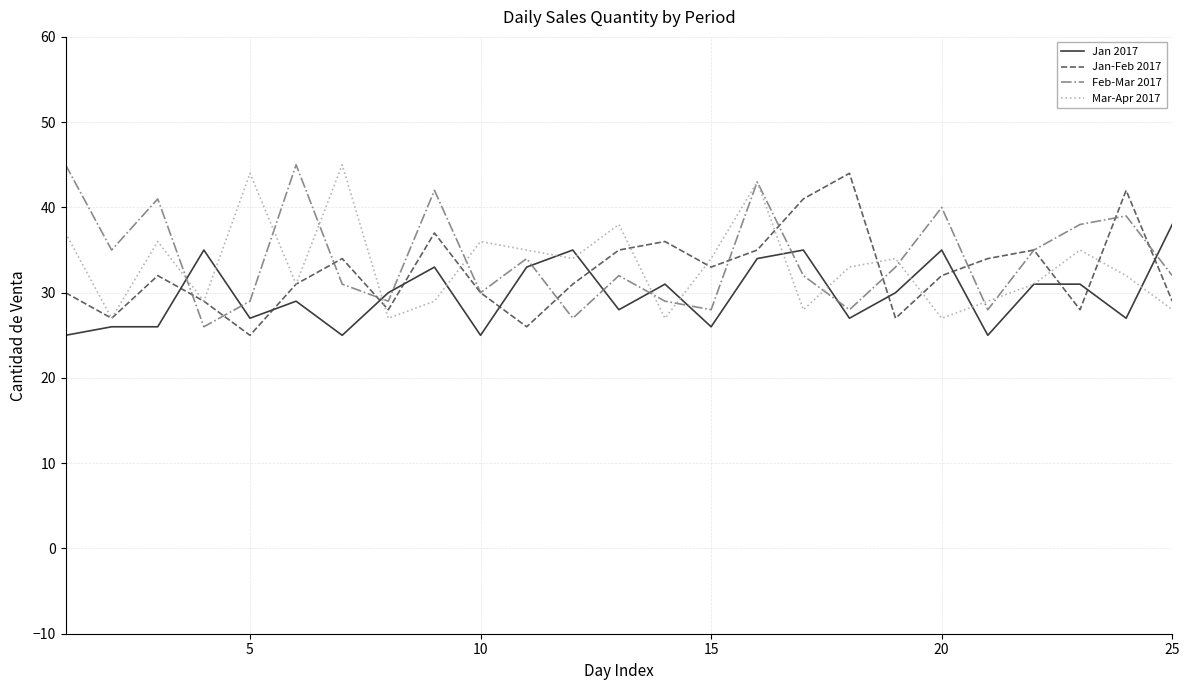

What is the sum of all Feb-Mar 2017 values?

851